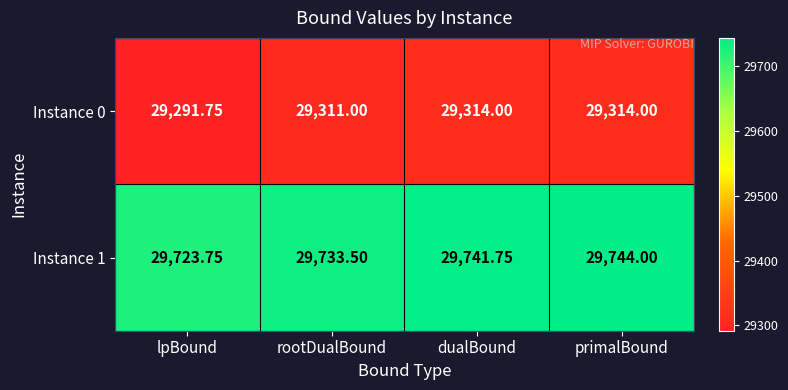

How many values in the Instance 0 series are below 29314?

2